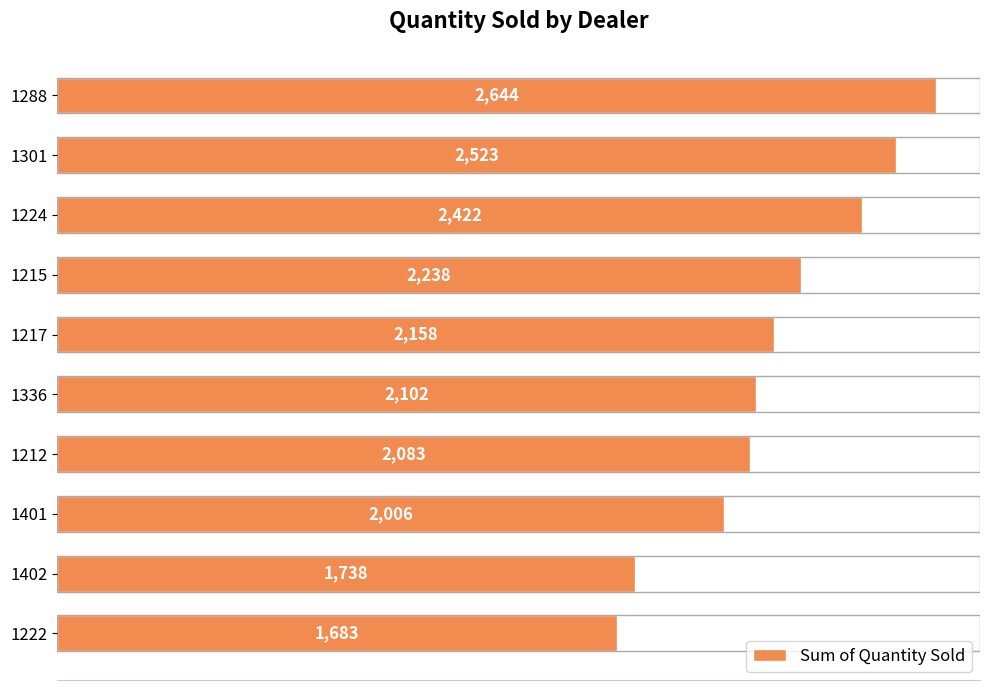

Rank the categories by value from highest to lowest.

1288, 1301, 1224, 1215, 1217, 1336, 1212, 1401, 1402, 1222